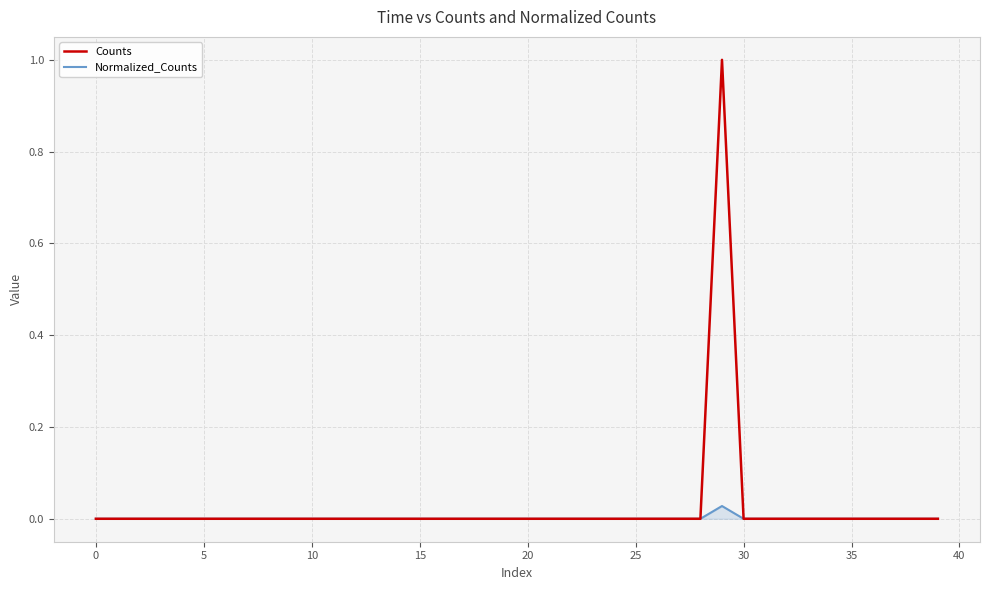

What is the maximum value shown in the chart?

1.0